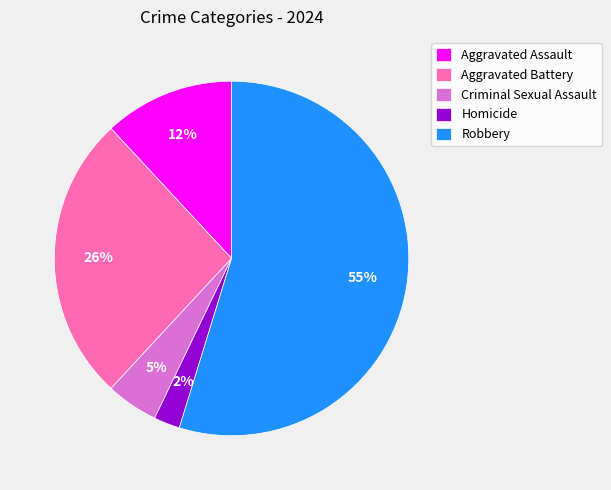

Is it true that Robbery is 55% of the pie?

True